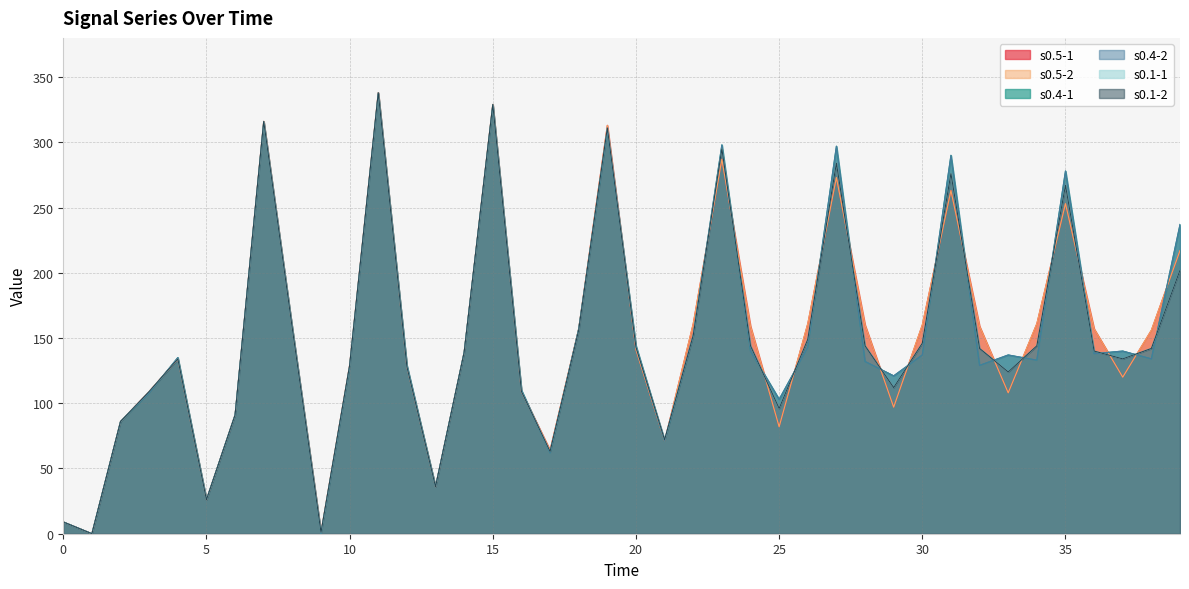

How many data points in s0.4-1 are less than 137?

20